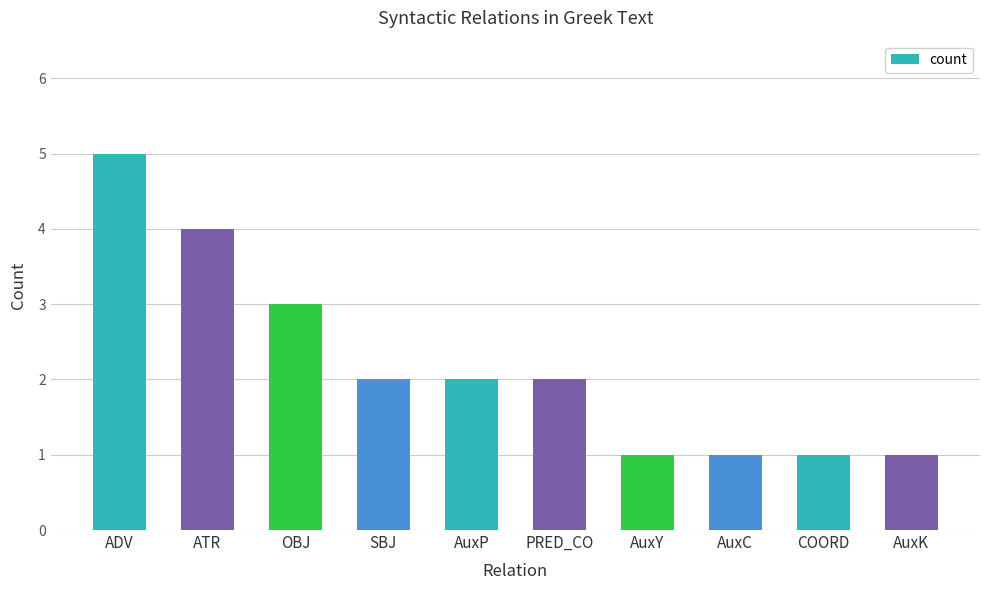

Is it true that the value at AuxY is 1?

True